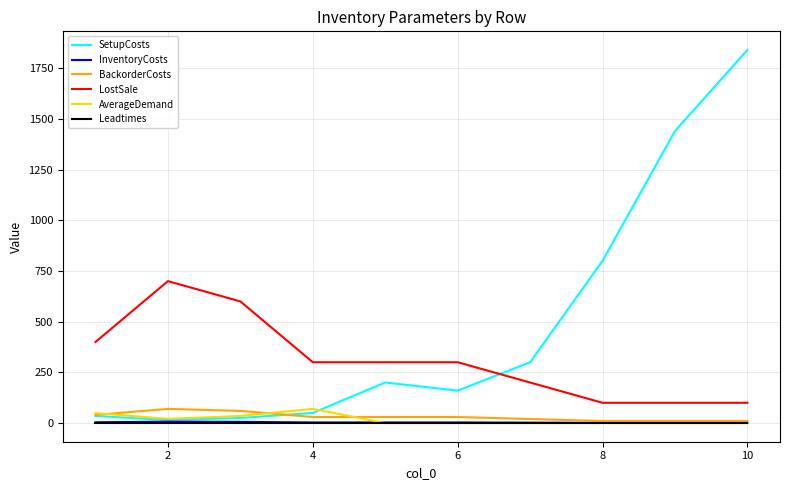

Which series has the largest total across all categories?

SetupCosts